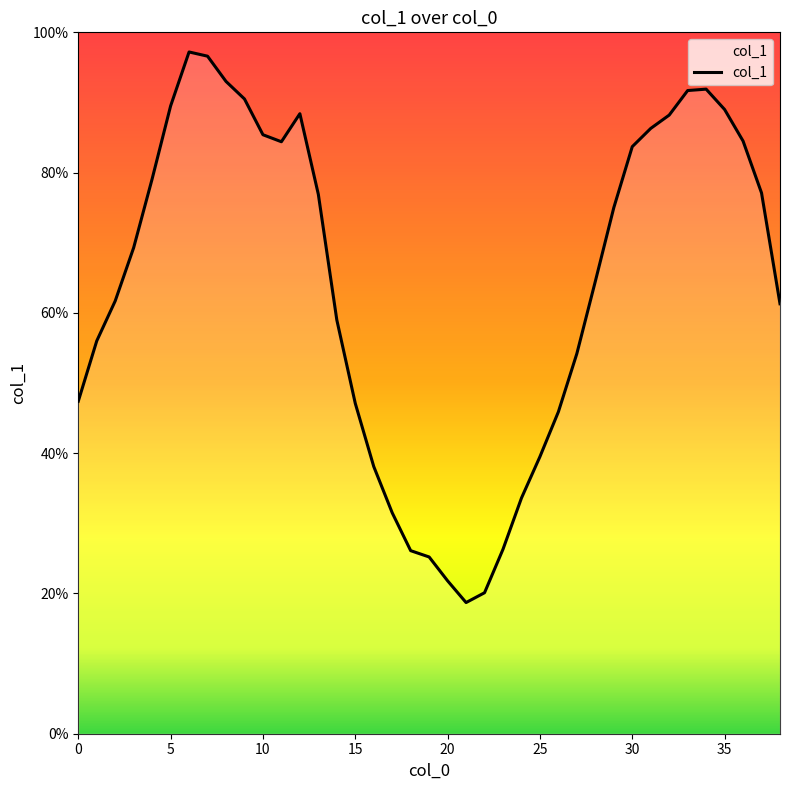

How many lines are shown in the chart?

1